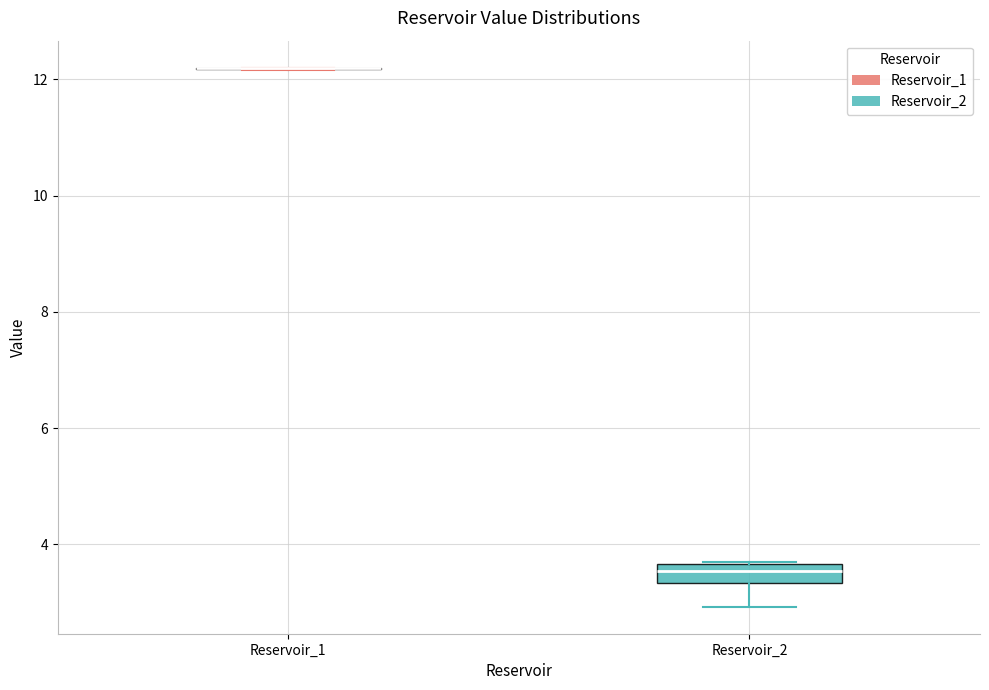

Where is the upper edge of the box for Reservoir_2 on the y-axis? The values are not printed on the chart, so give them approximately, as read against the axis.

3.6